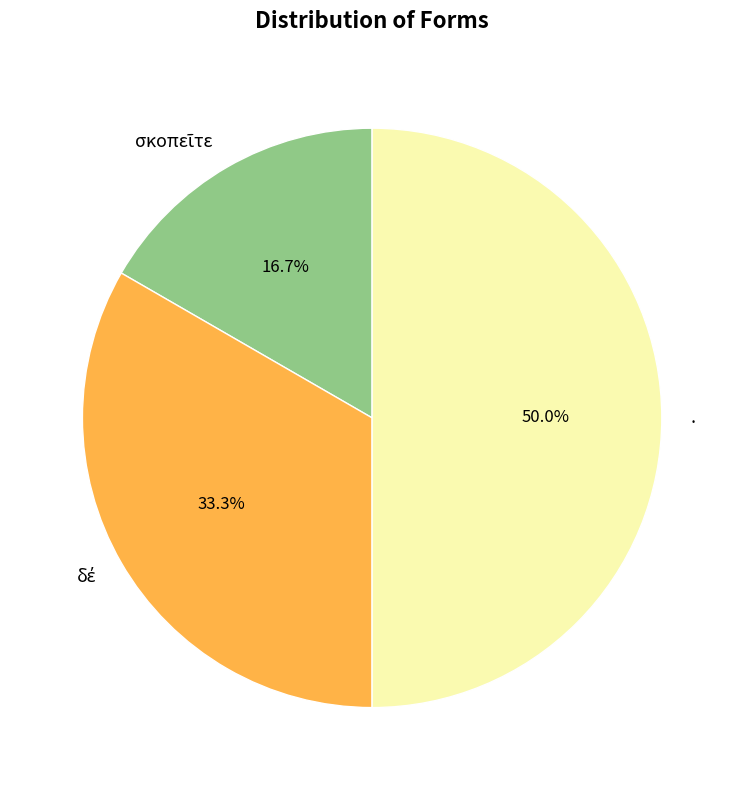

To the nearest percent, what portion does . represent?

50%